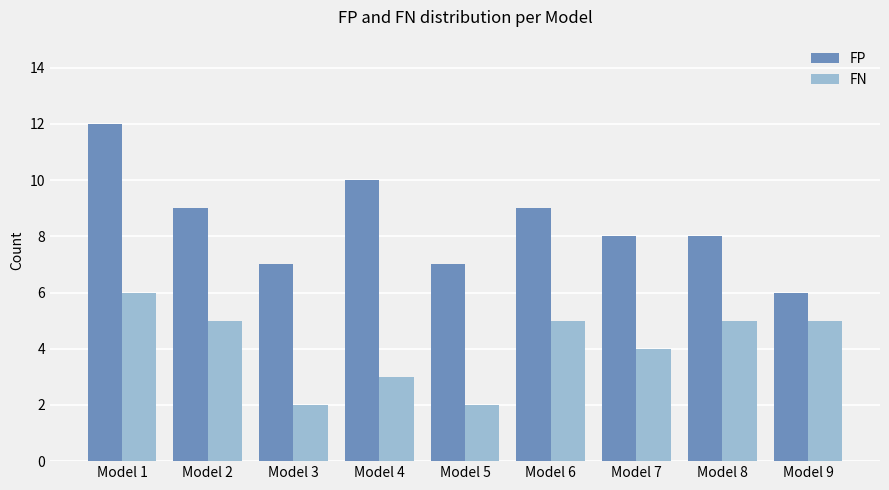

Rank the series by their average value, from highest to lowest.

FP, FN